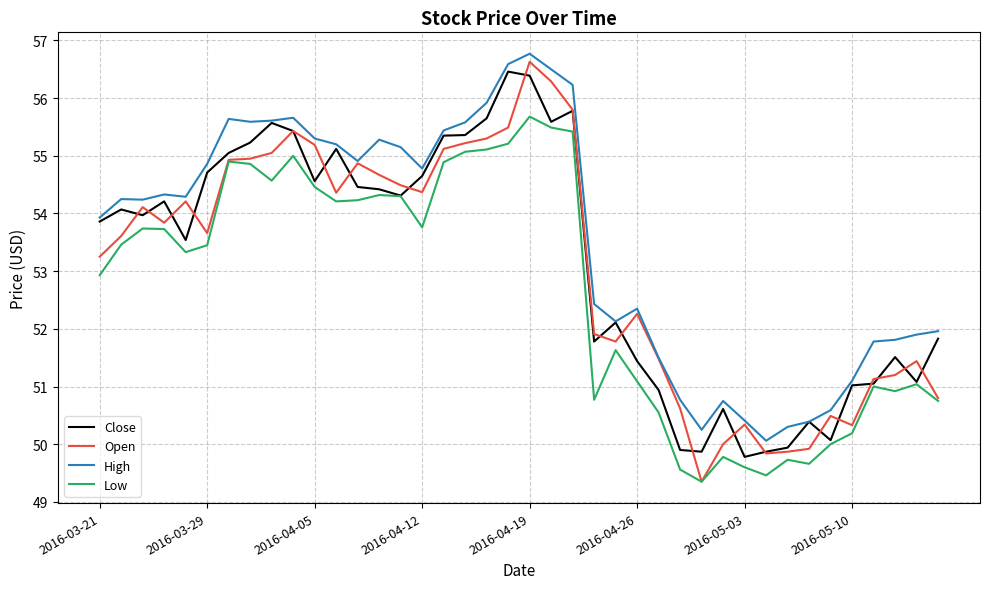

What is the highest value of the Open series?

56.6